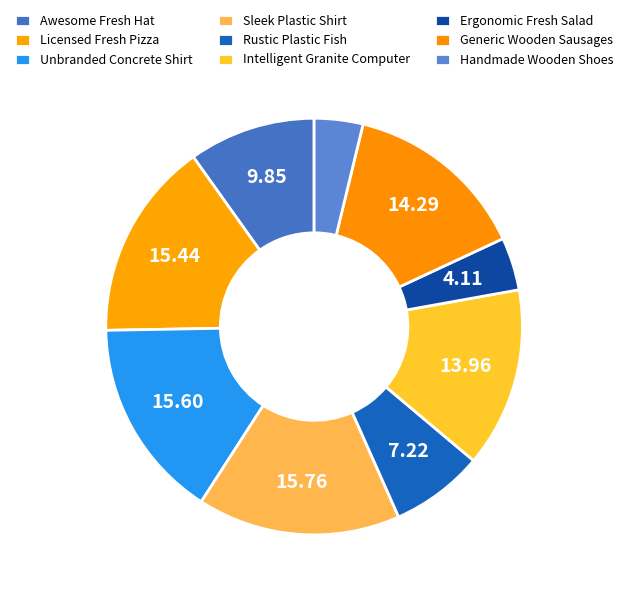

Between Licensed Fresh Pizza and Awesome Fresh Hat, which is larger?

Licensed Fresh Pizza